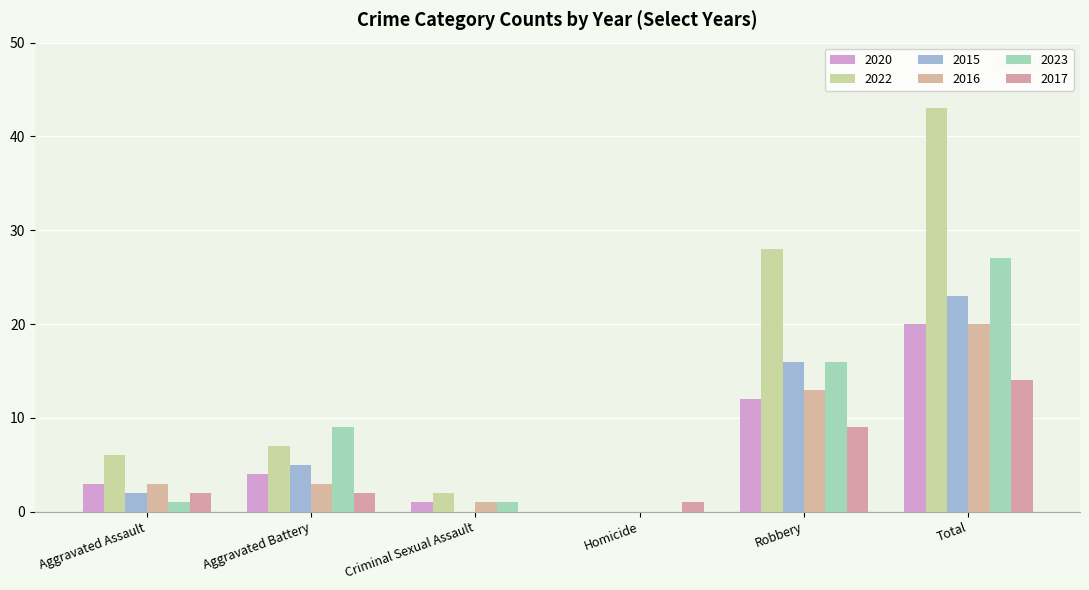

How many data points does each series have?

6